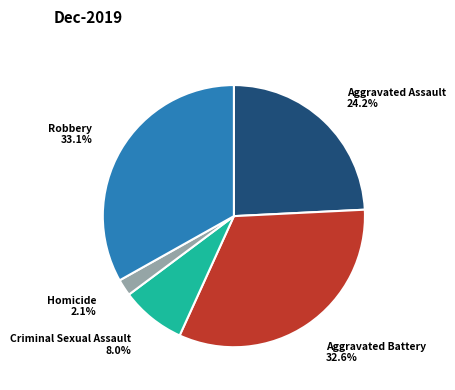

Does any single category account for the majority?

No